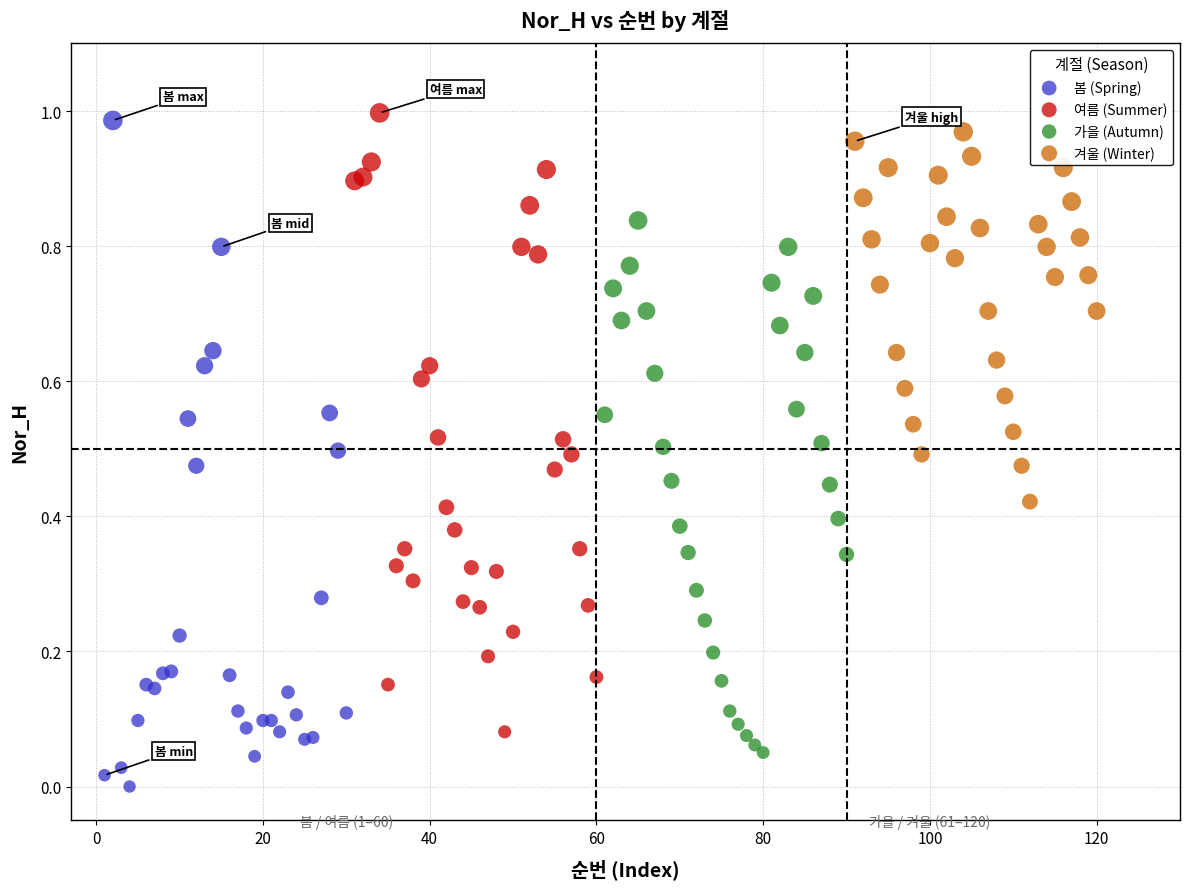

Which series reaches the minimum Y coordinate?

봄 (Spring)